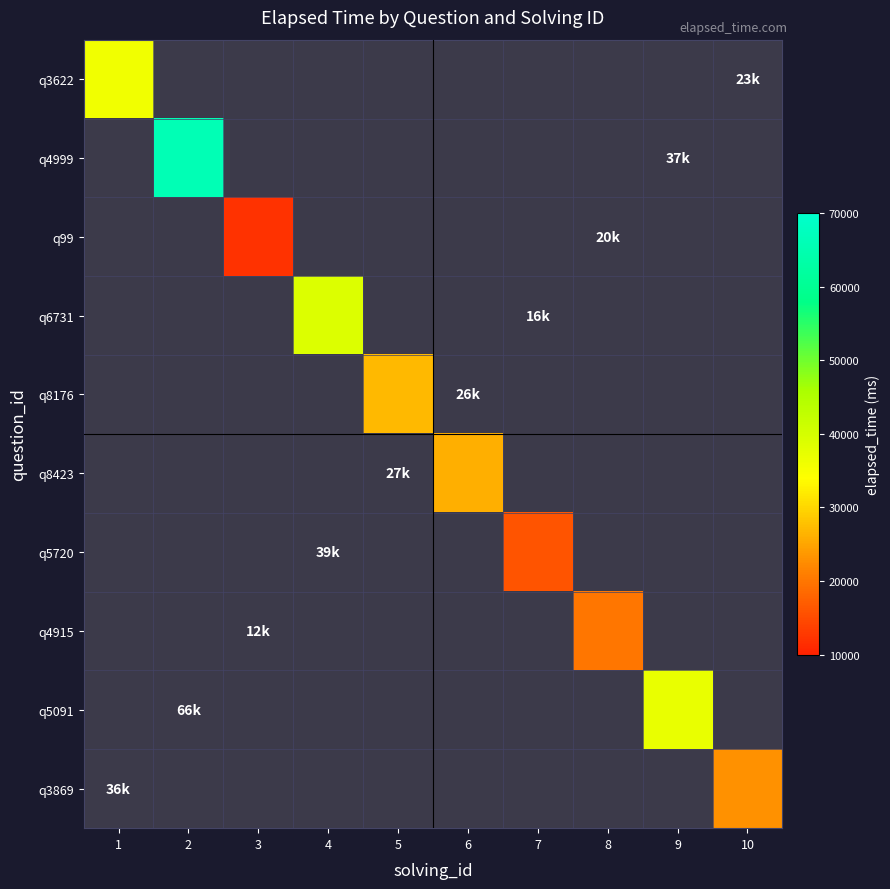

Count the number of categories in the chart.

10